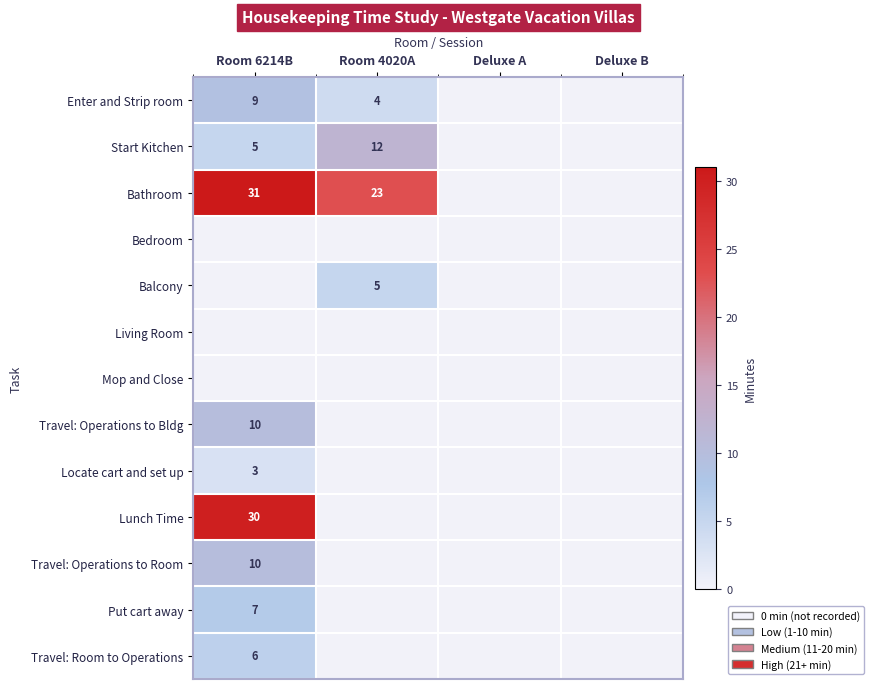

The value of Travel: Operations to Bldg at Room 6214B is 18. True or false?

False